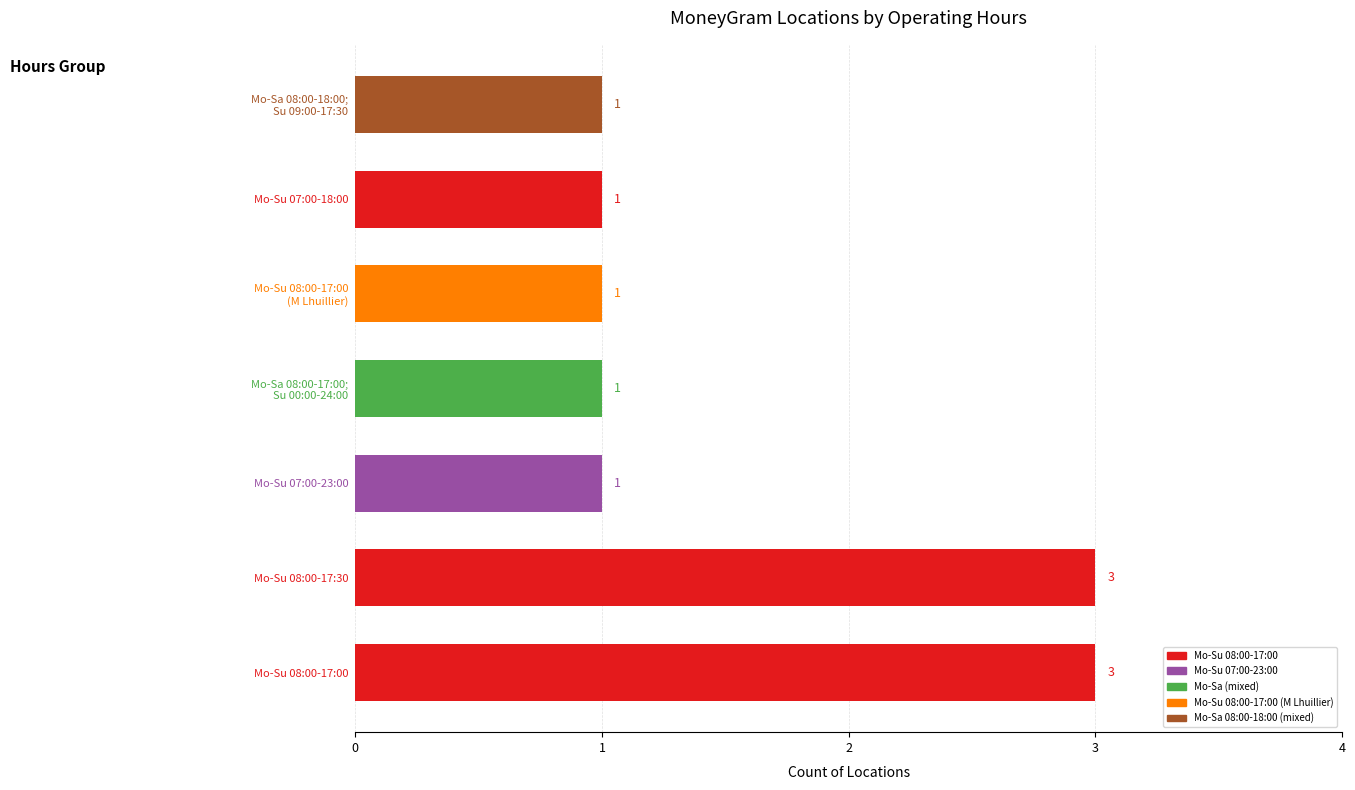

What is the ratio of the value at Mo-Su 07:00-18:00 to the value at Mo-Su 07:00-23:00?

1.0